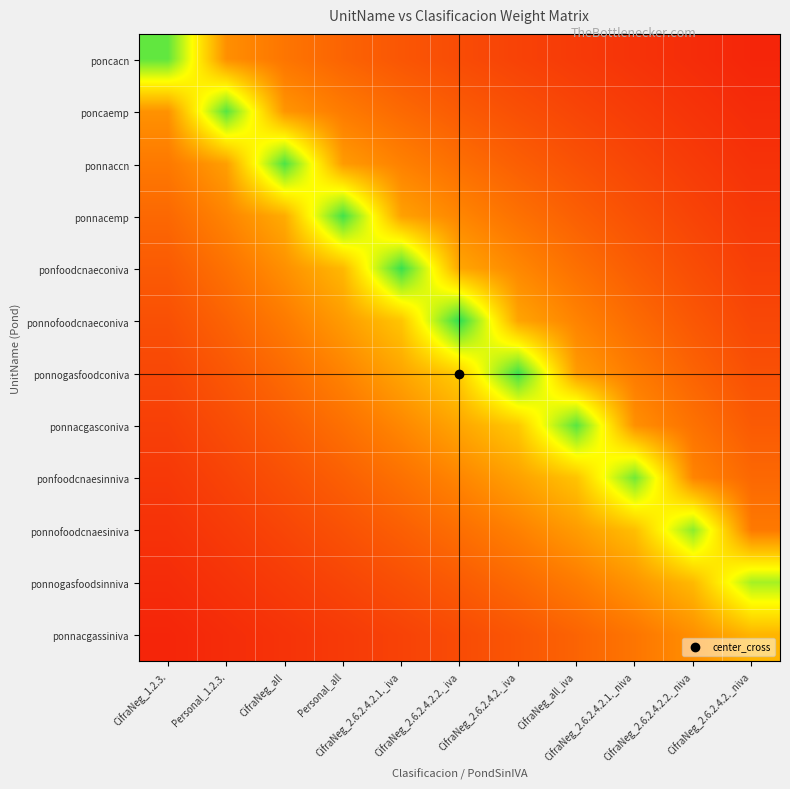

How many distinct data groups are displayed?

12